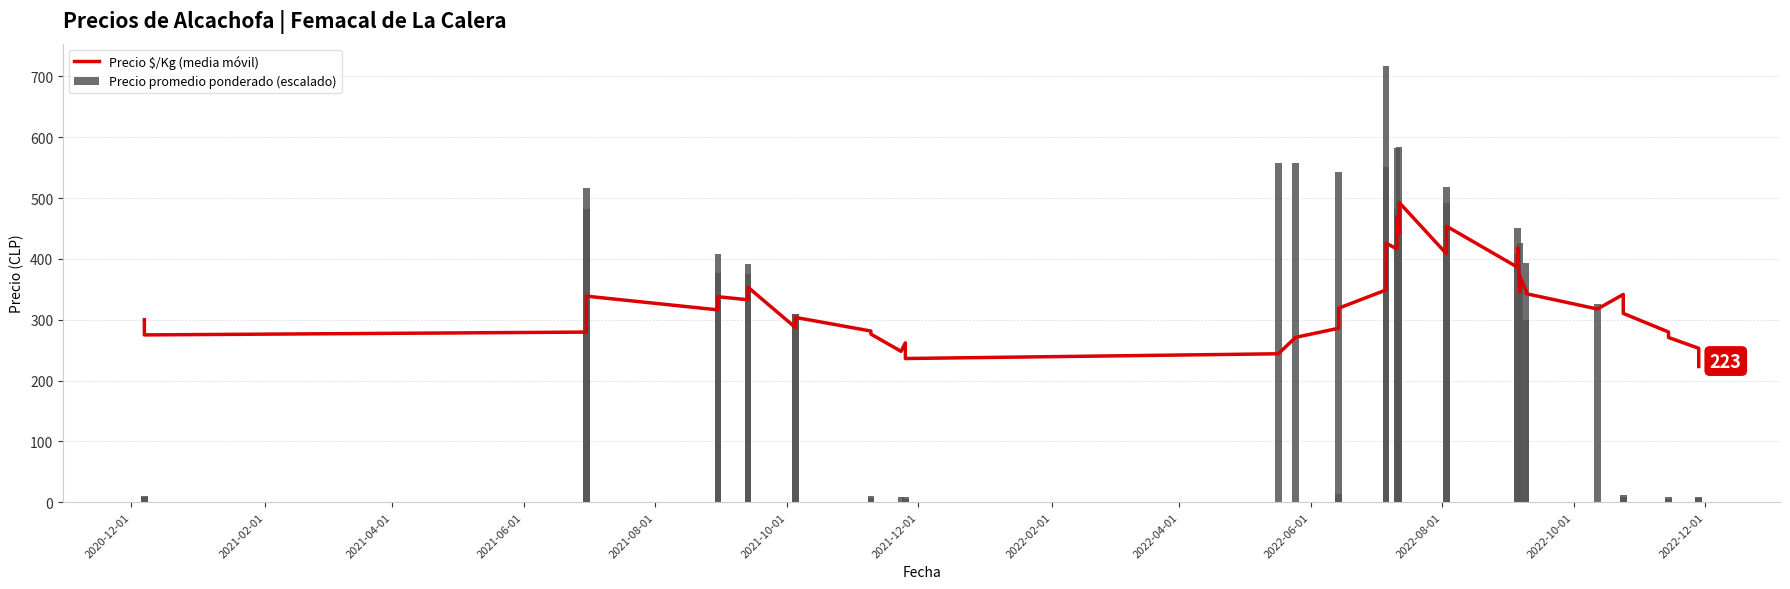

What is the value of the Precio promedio ponderado (escalado) bar at the 23rd from the left?

583.0